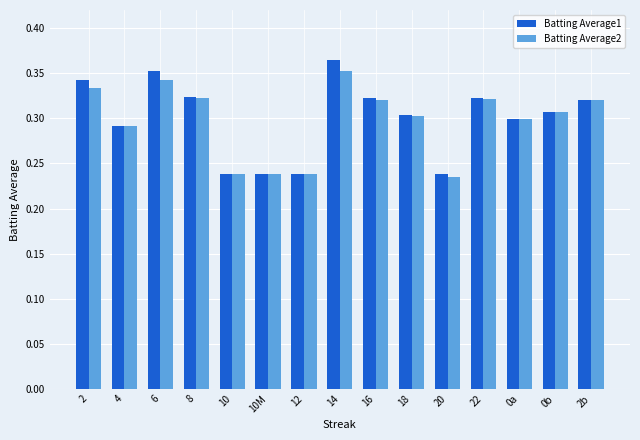

Count the Batting Average1 values in the range 0 to 1.

15